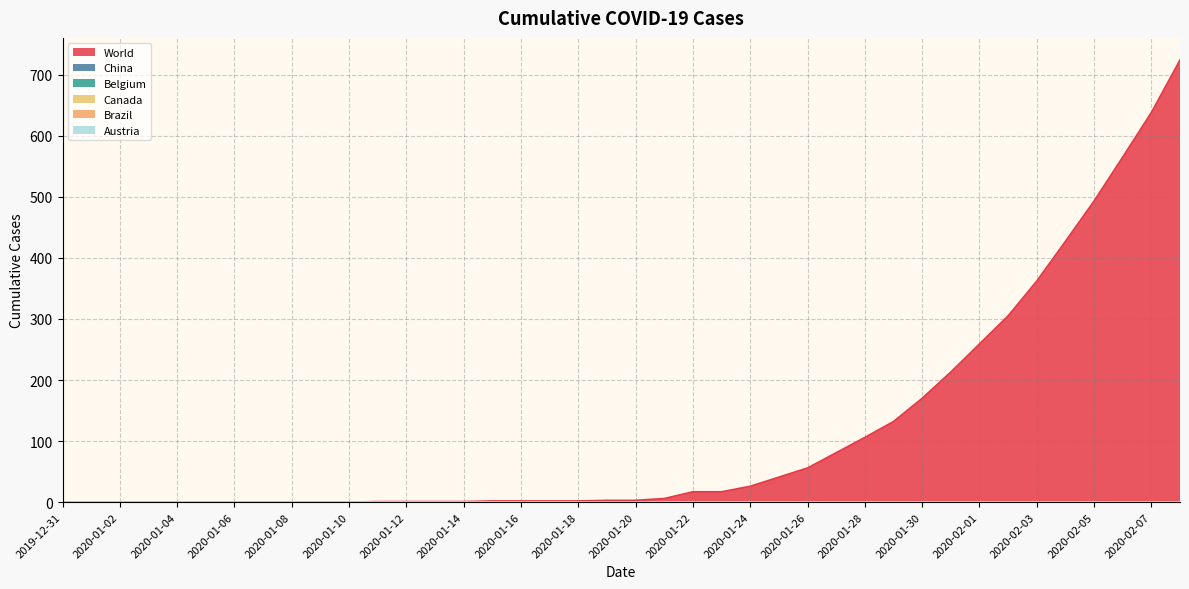

True or false: Belgium and Canada cross at least once.

False